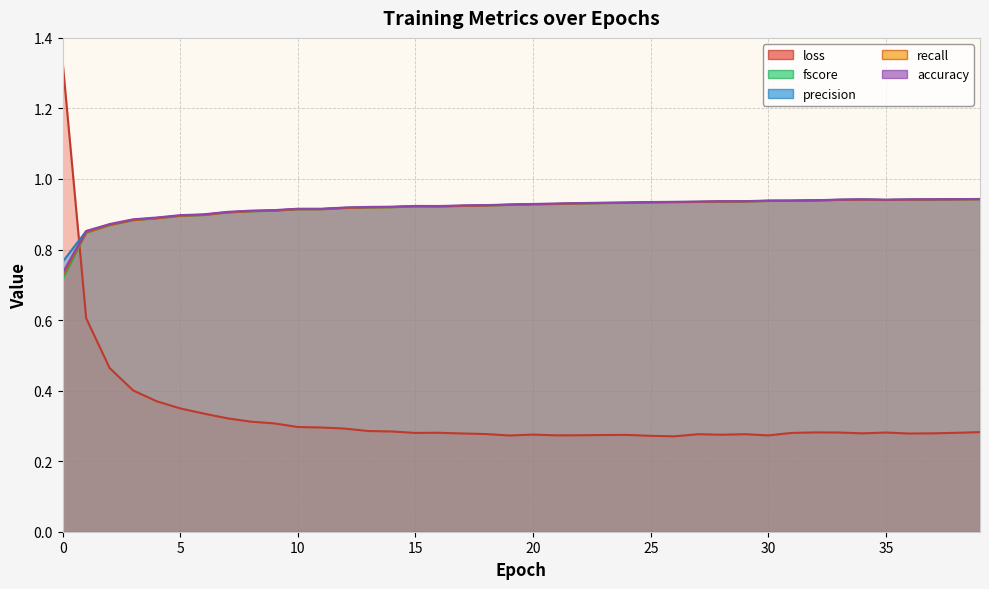

What is the value of the recall point at the 31st from the left?

0.9